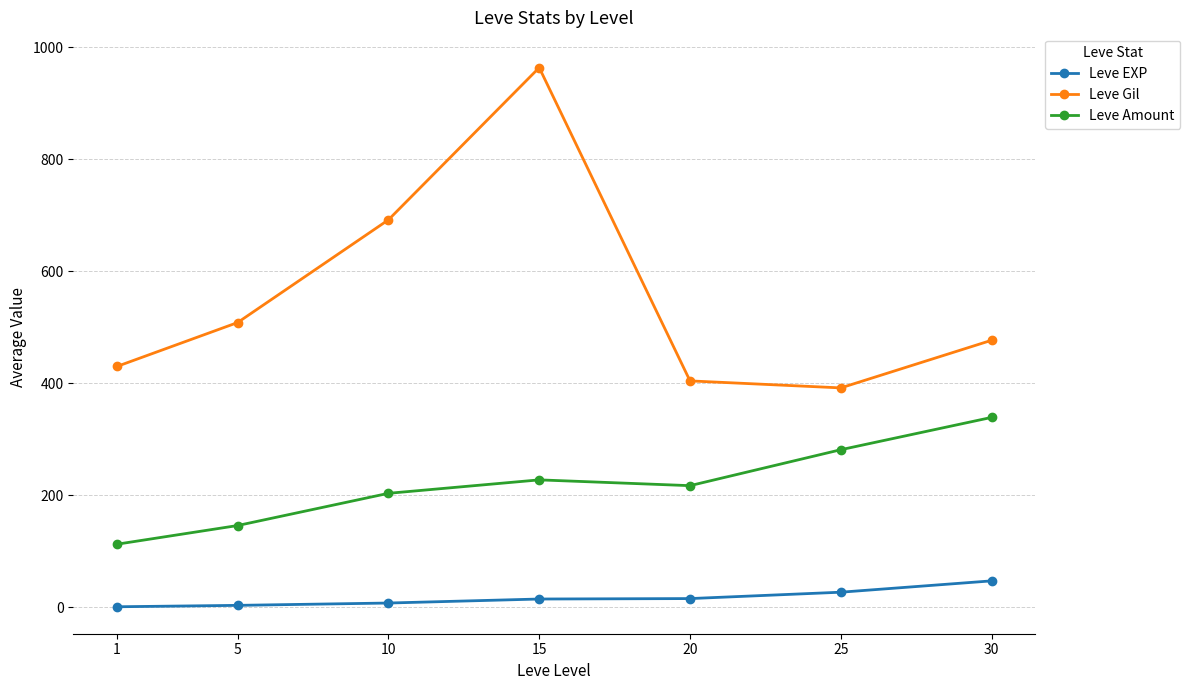

Read the Leve Amount value at 5.

146.0